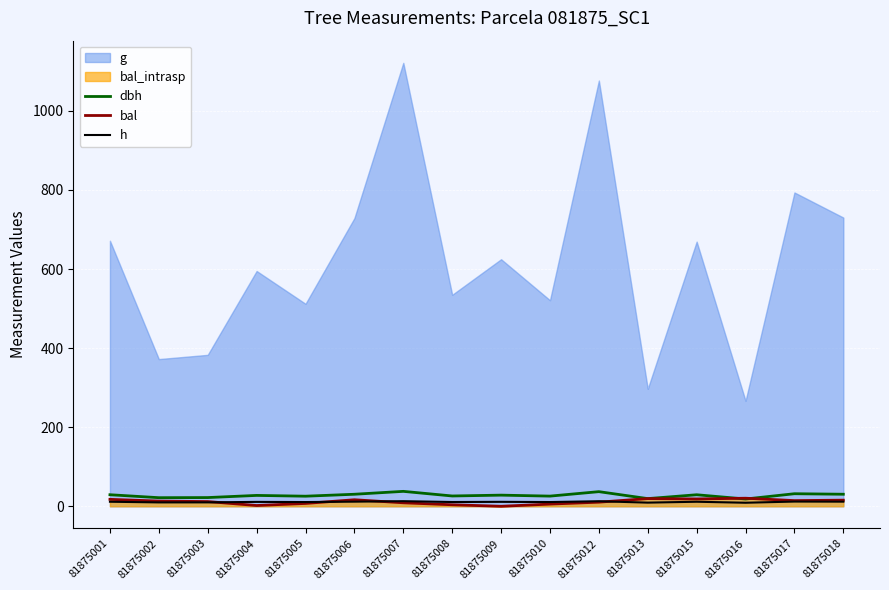

What is the sum of all dbh values?

440.9